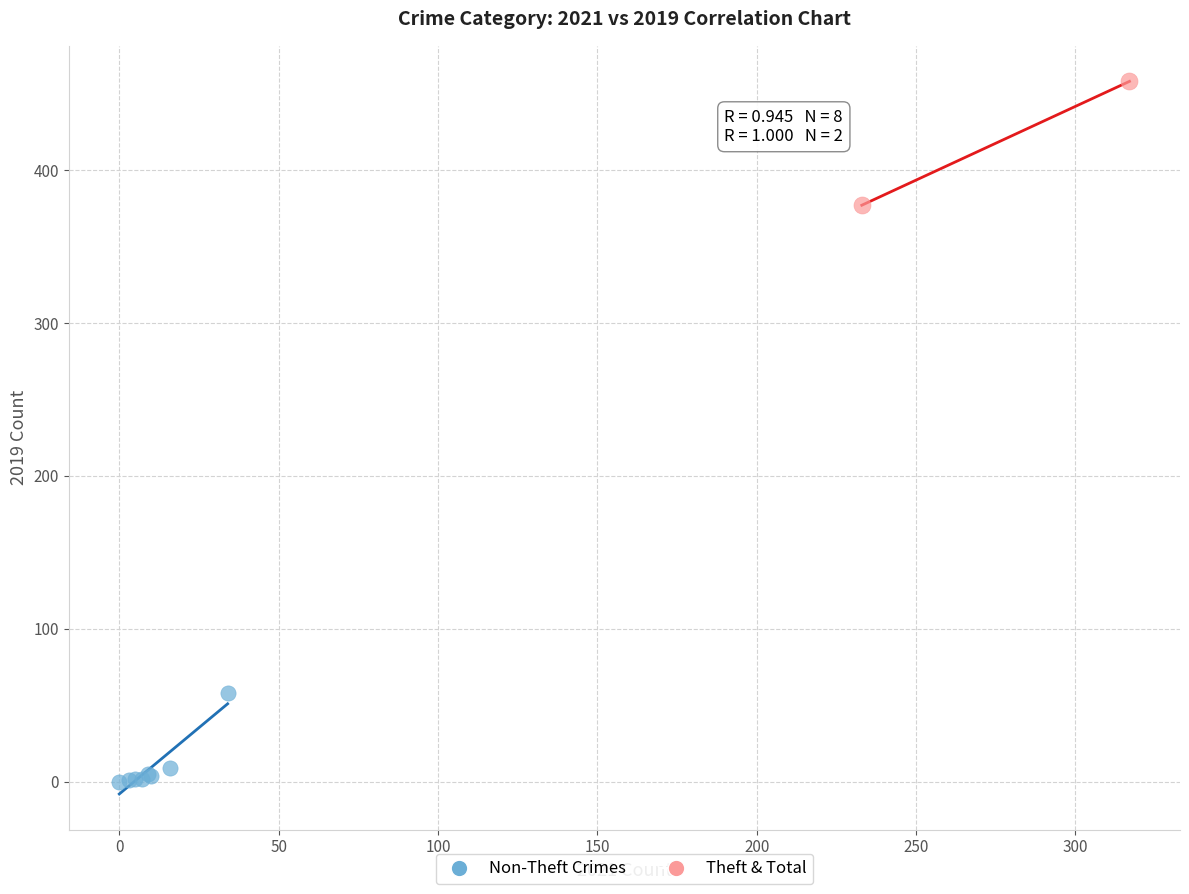

What are all the series names shown in the legend?

Non-Theft Crimes, Theft & Total